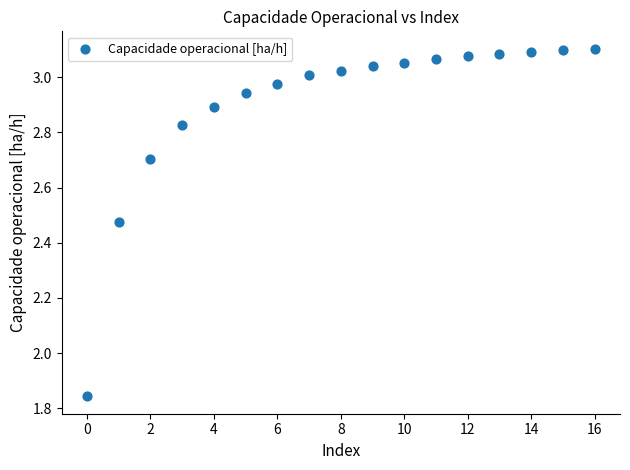

What is the range of Y values (max minus min)?

1.3